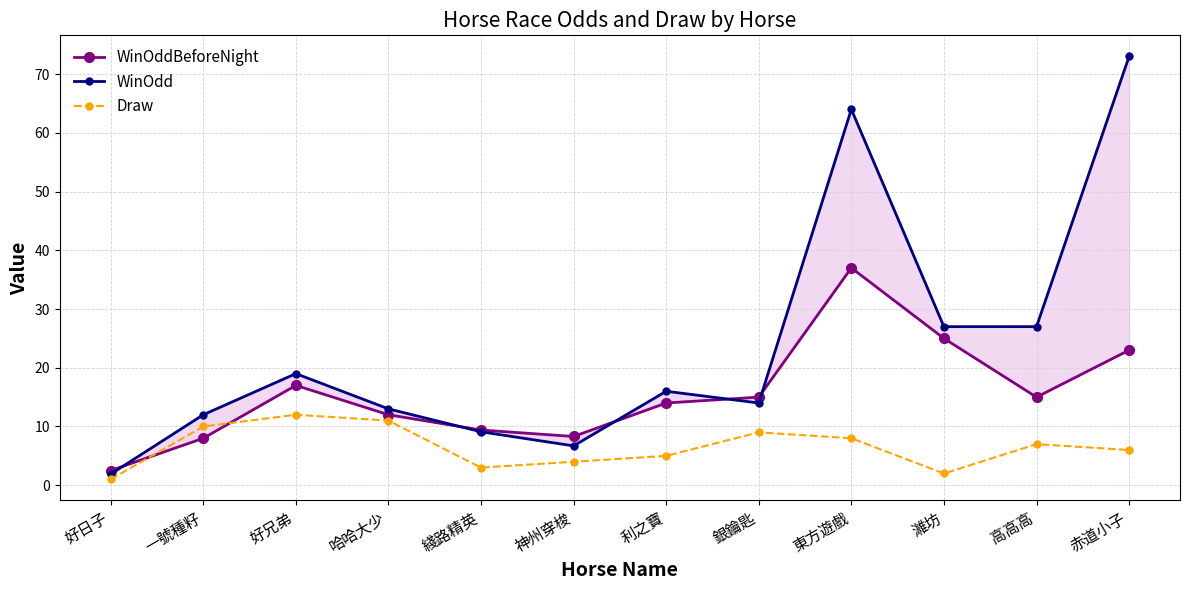

Where does the WinOddBeforeNight series first go above 15?

好兄弟